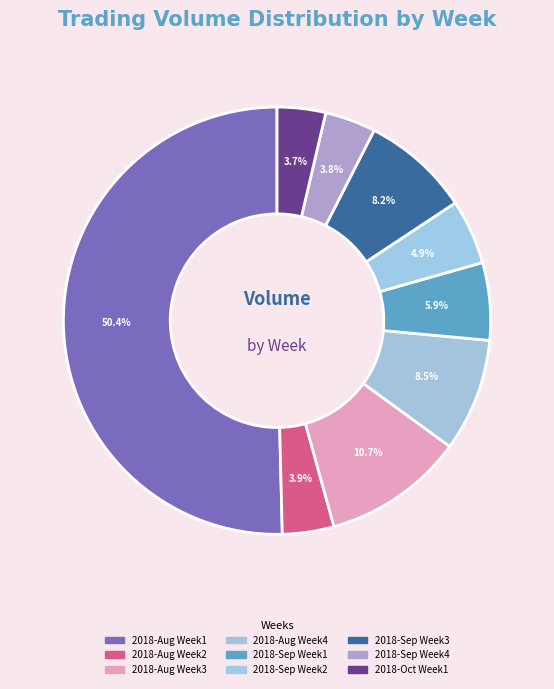

Which category has the biggest portion of the pie?

2018-Aug Week1